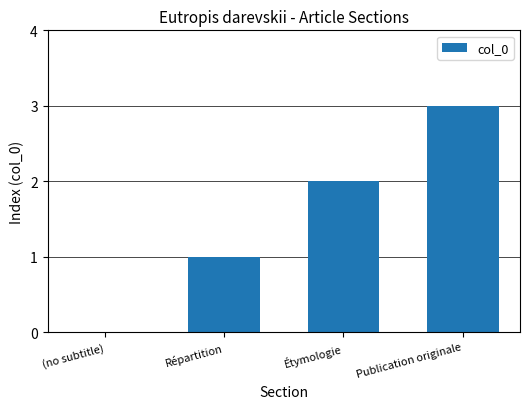

Are the bars horizontal?

No